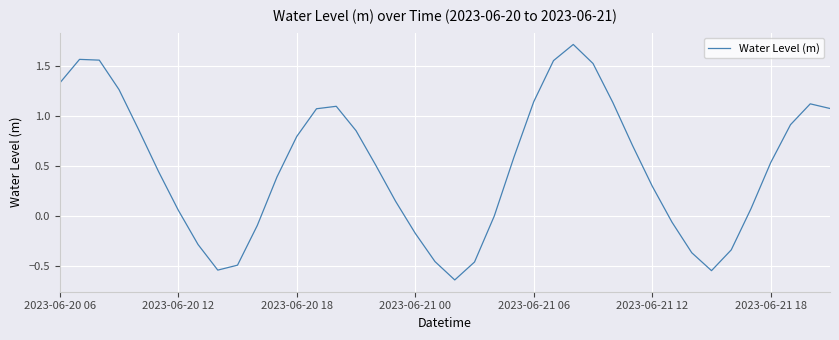

What is the greatest value displayed?

1.7